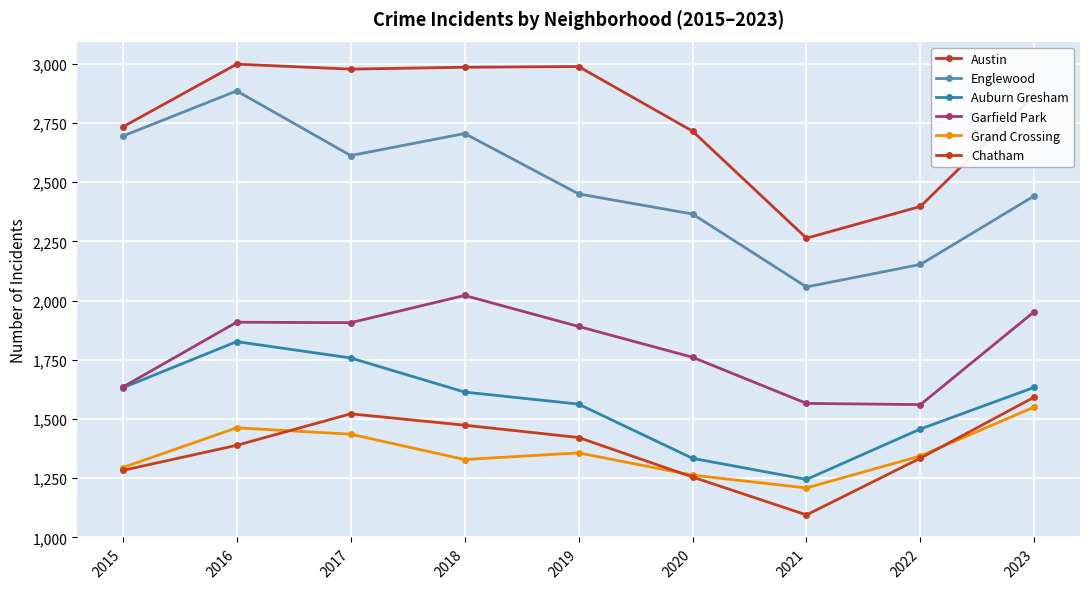

At which category does Englewood reach its first local valley?

2017